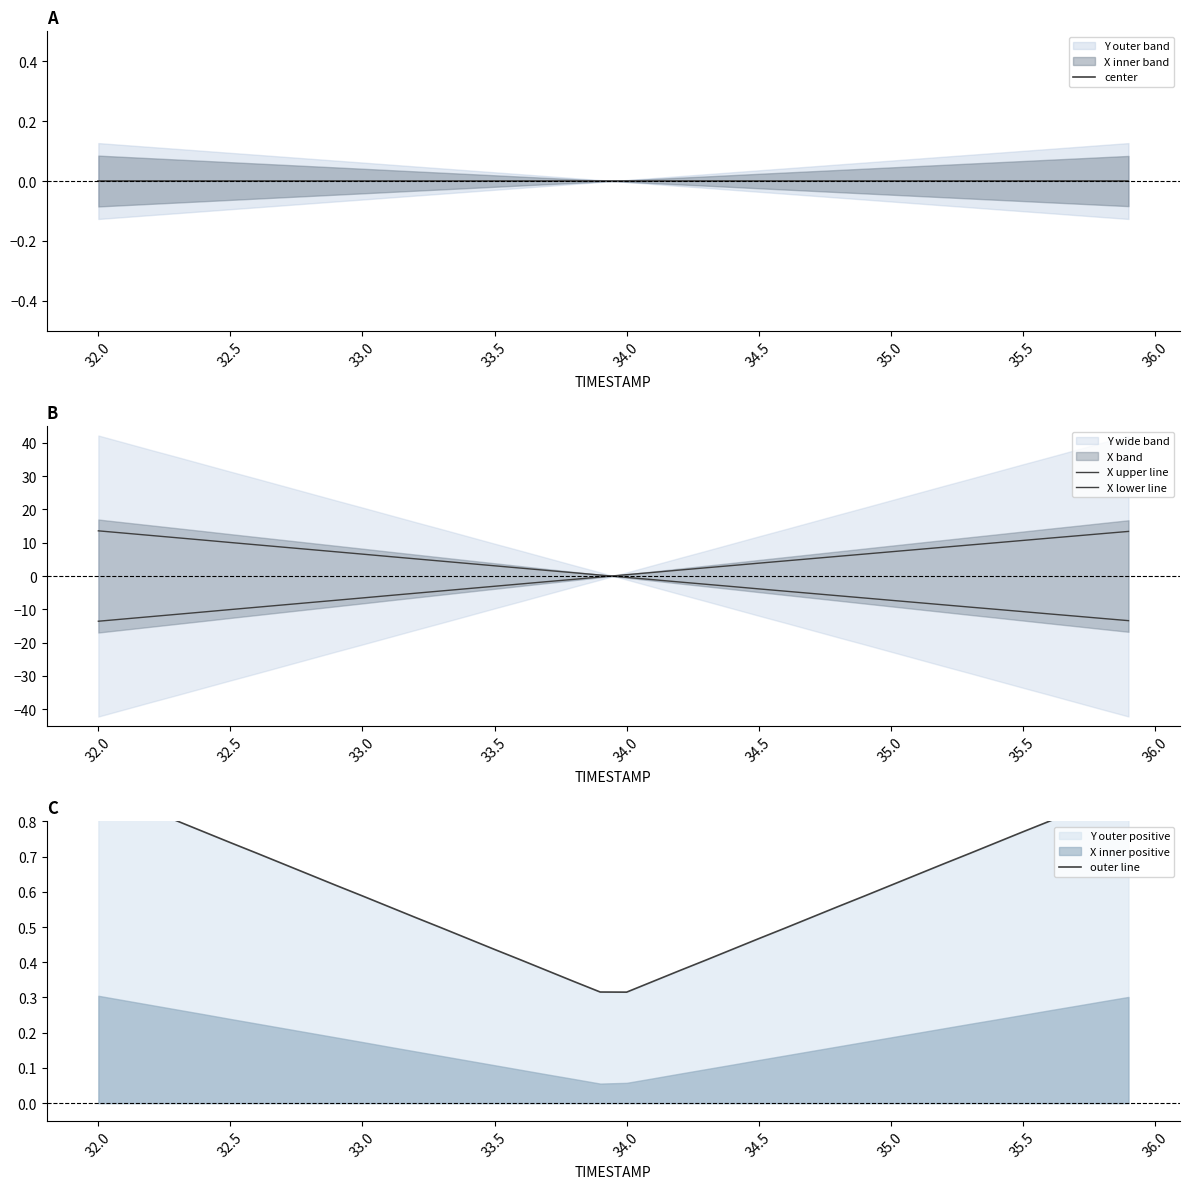

The value of X lower line at 12 is 1.9. True or false?

False